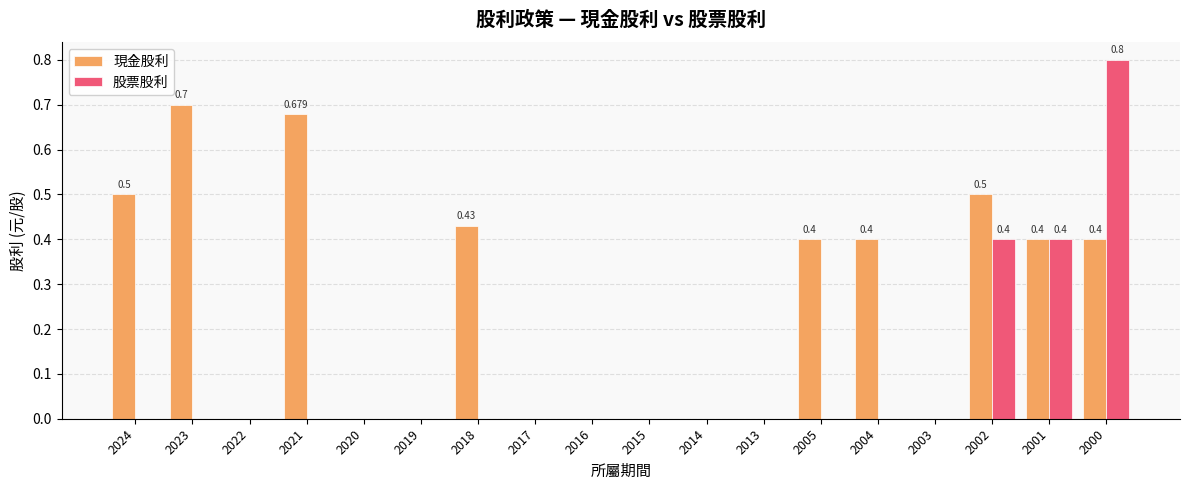

Is the value of 現金股利 at 2018 greater than the value of 股票股利 at 2022?

Yes